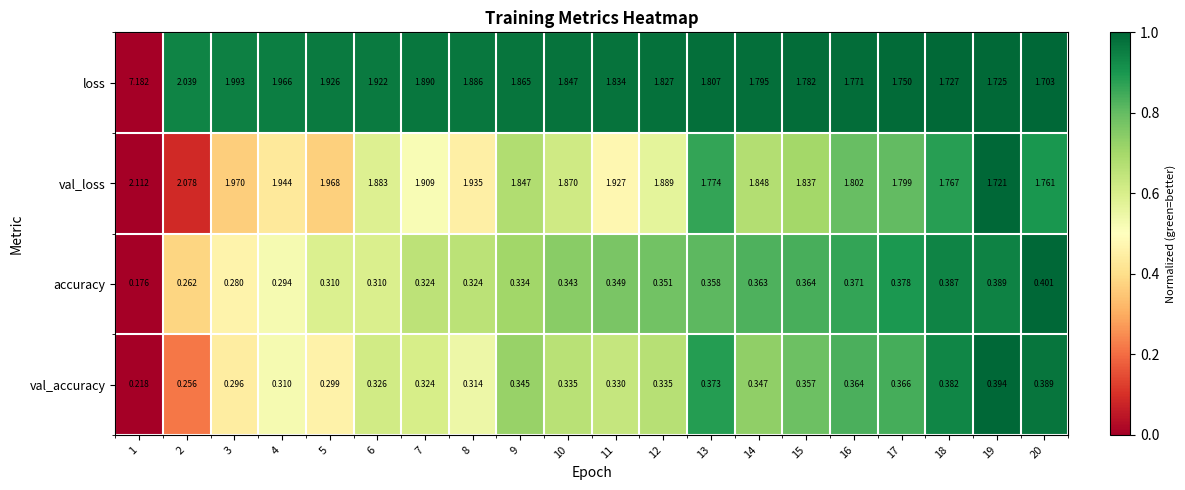

Which series has the largest total across all categories?

loss